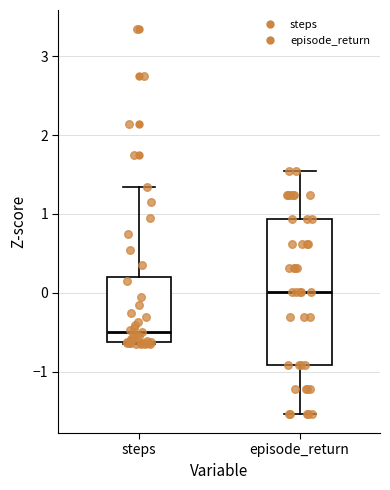

Which box has the highest median line?

episode_return